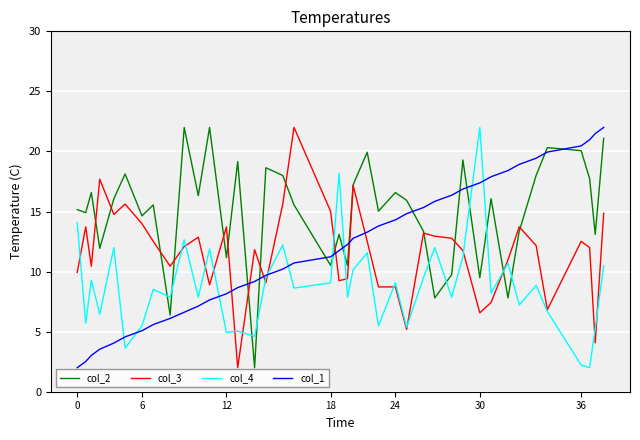

Which series has the largest total across all categories?

col_2